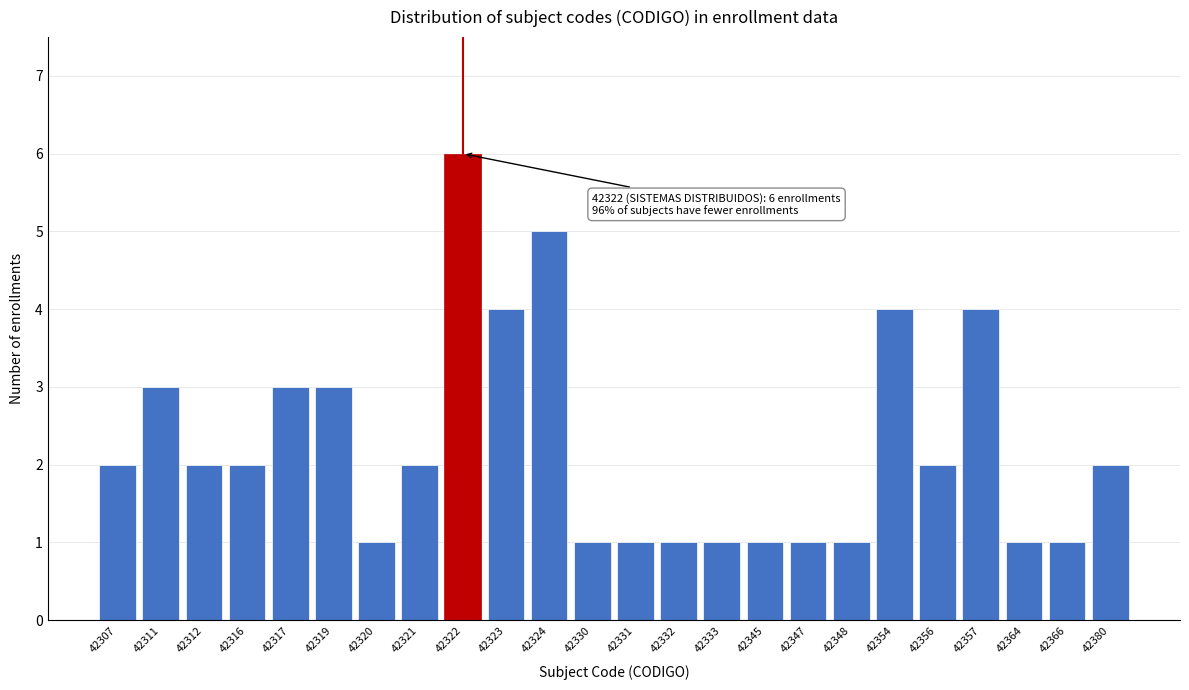

Reading left to right, transcribe all the data shown in this chart.

42307=2	42311=3	42312=2	42316=2	42317=3	42319=3	42320=1	42321=2	42322=6	42323=4	42324=5	42330=1	42331=1	42332=1	42333=1	42345=1	42347=1	42348=1	42354=4	42356=2	42357=4	42364=1	42366=1	42380=2